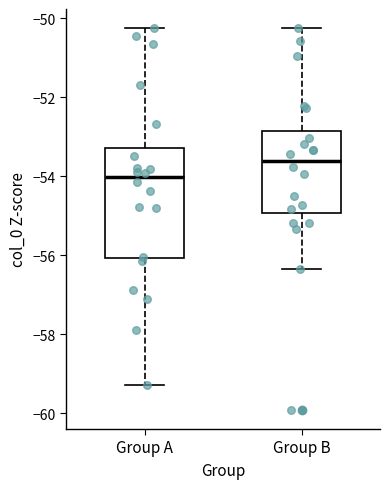

Where is the upper edge of the box for Group A on the y-axis? The values are not printed on the chart, so give them approximately, as read against the axis.

-53.2